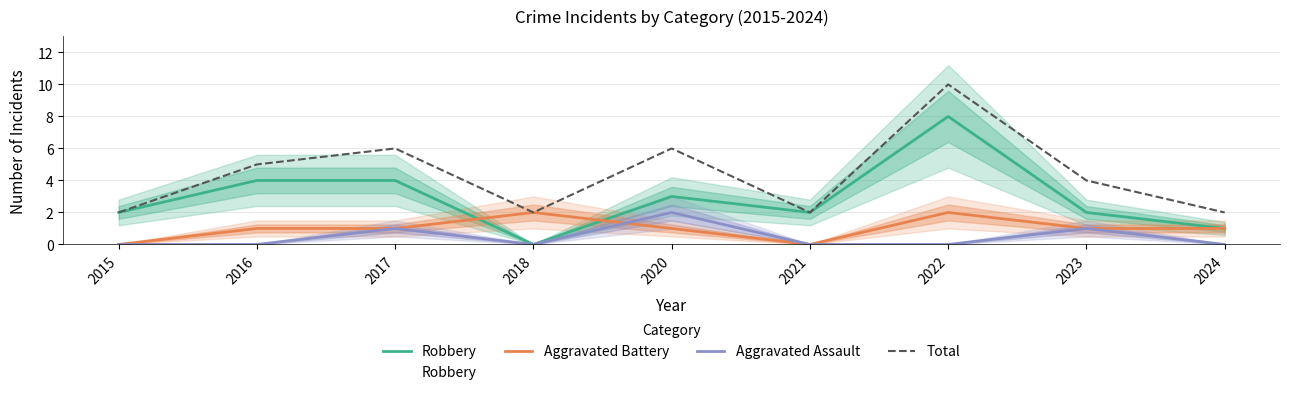

At which category is the sum across all series the highest?

2022